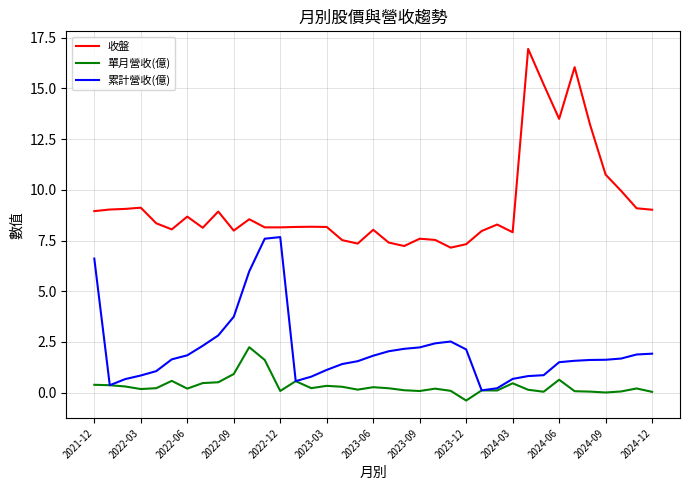

True or false: 收盤 and 累計營收(億) intersect in this chart.

False